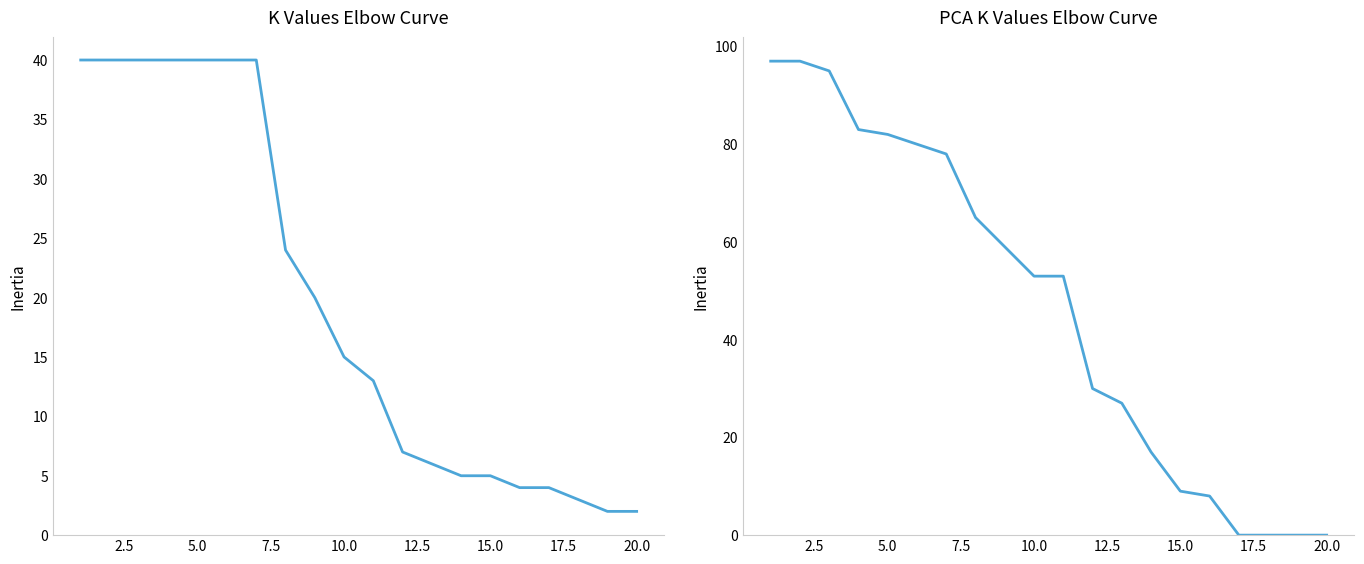

What is the maximum value for char_38?

97